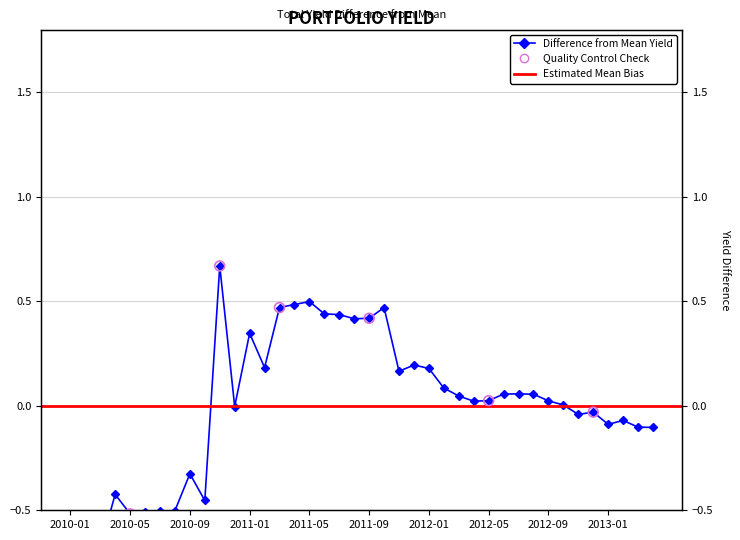

What is the change in value from 2011-11 to 2012-10?

-0.2